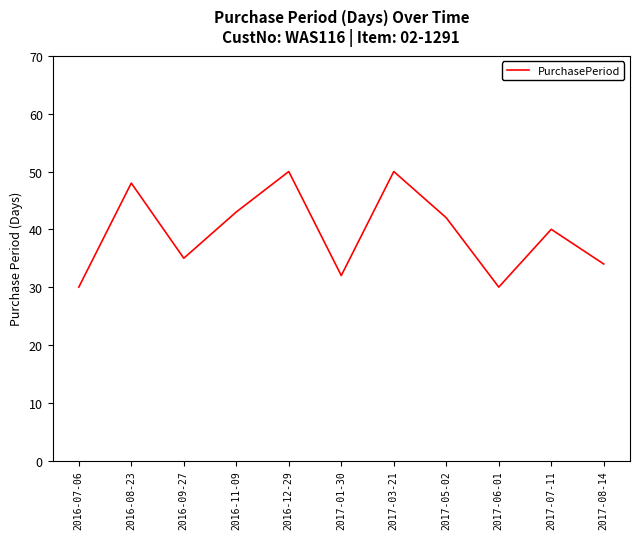

What is the sum of all values?

434